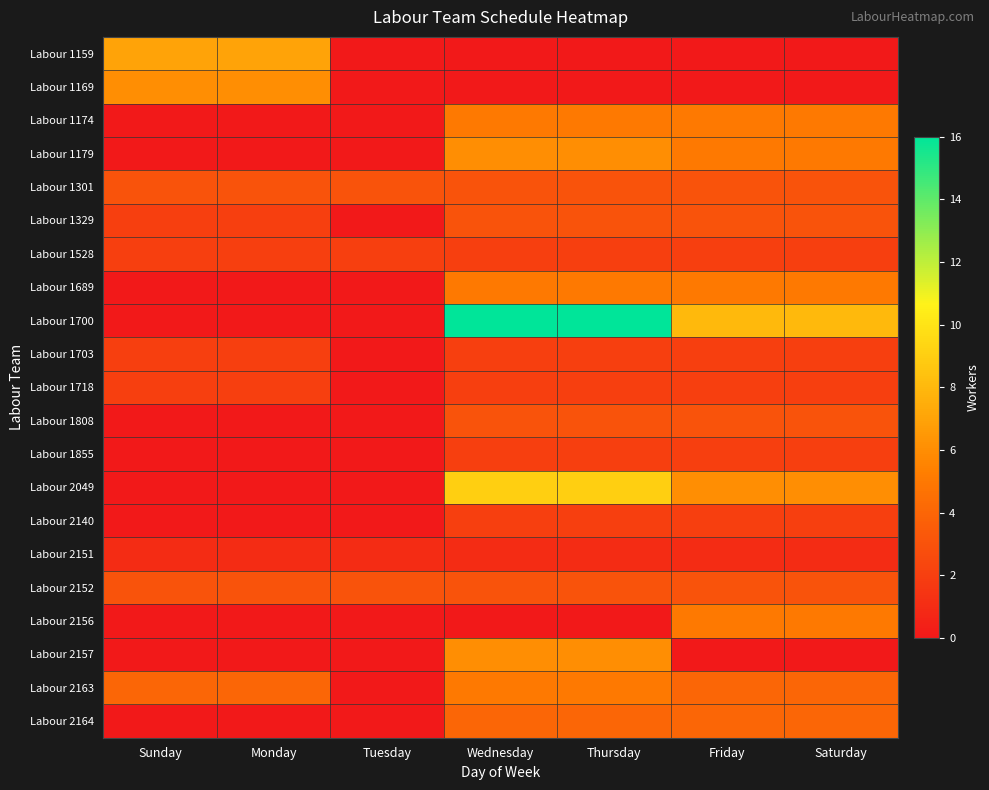

Which has a higher value, Thursday or Monday?

Monday